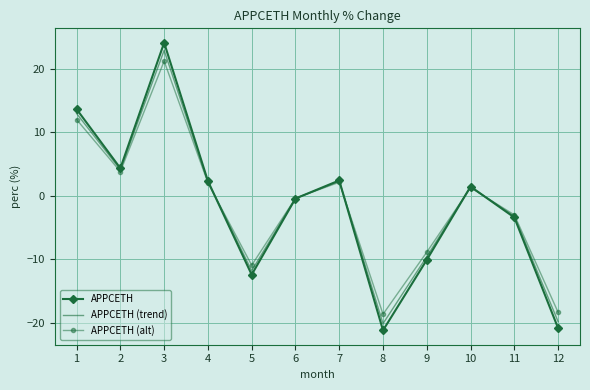

Where is APPCETH nearest to the value 1?

10